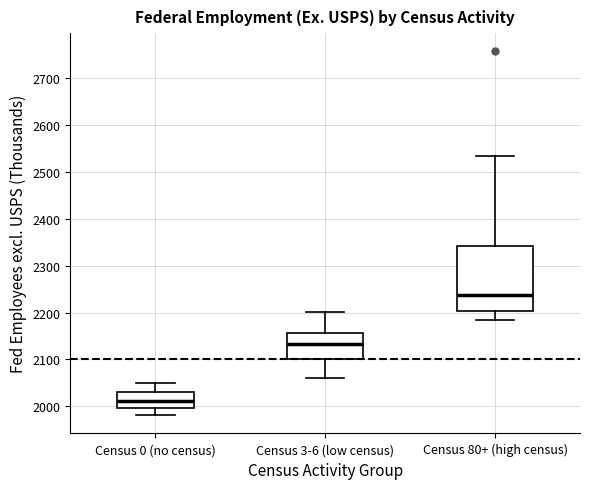

Where is the lower edge of the box for Census 0 (no census) on the y-axis? The values are not printed on the chart, so give them approximately, as read against the axis.

2000